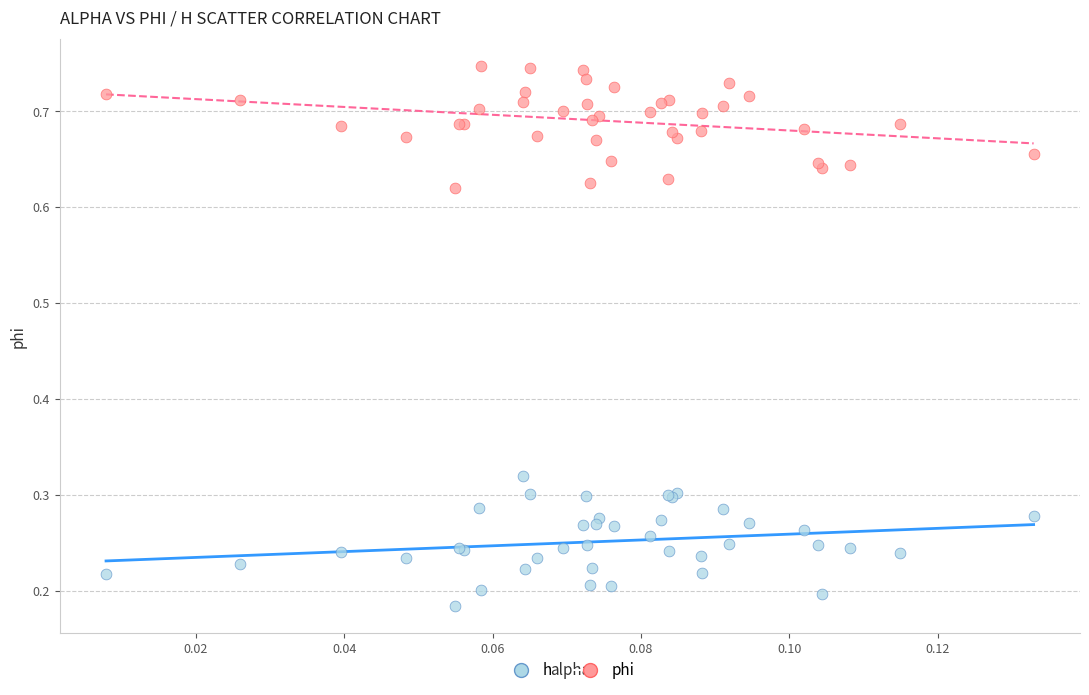

Which series reaches the minimum Y coordinate?

h